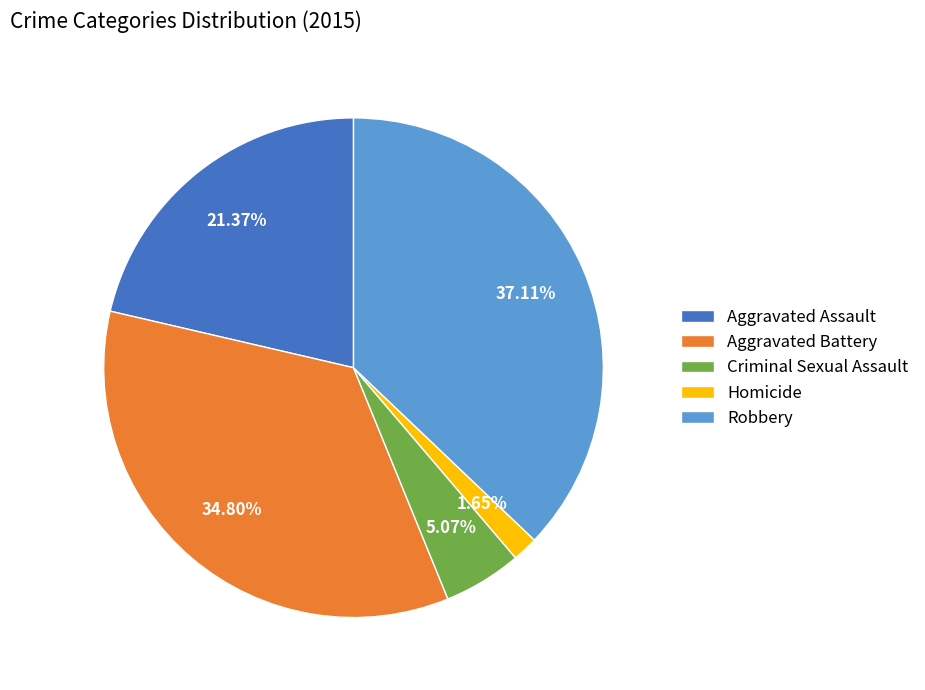

To the nearest percent, what is the difference between the largest and smallest slice percentages?

35%